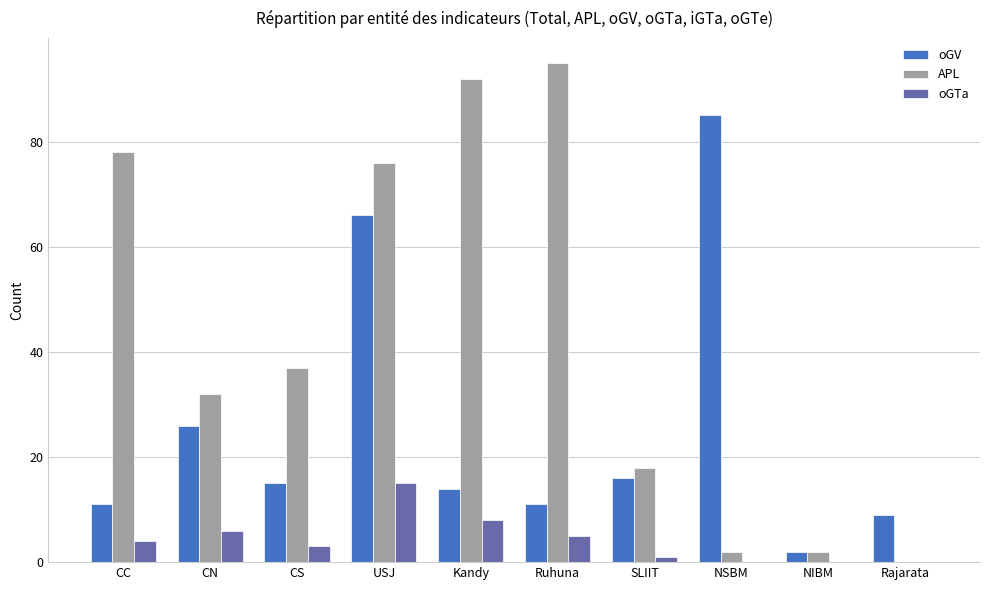

How many positive values does the APL series have?

9